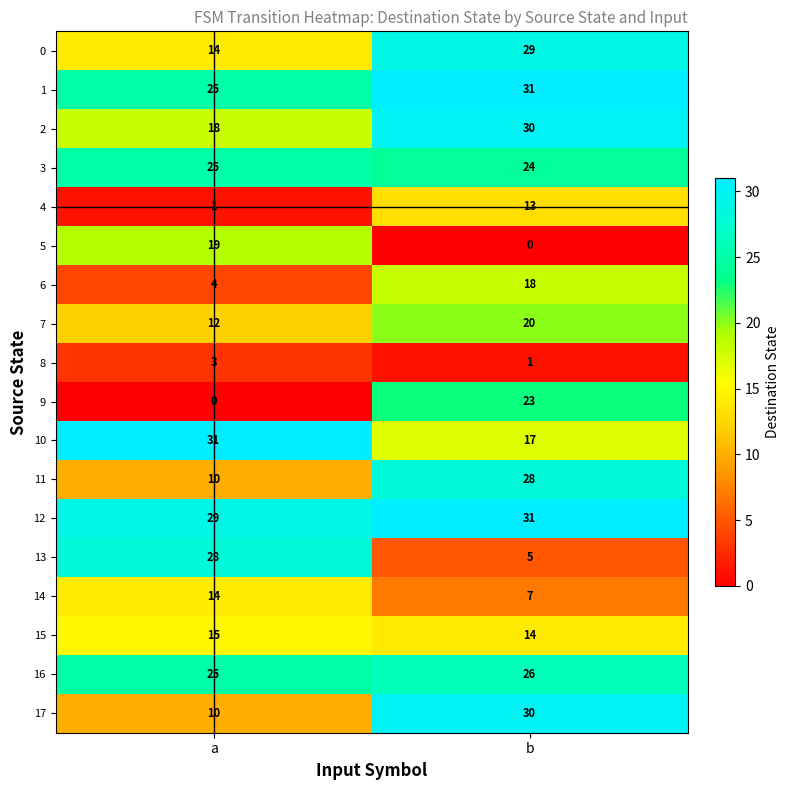

What is the sum of the 13 values at b and a?

33